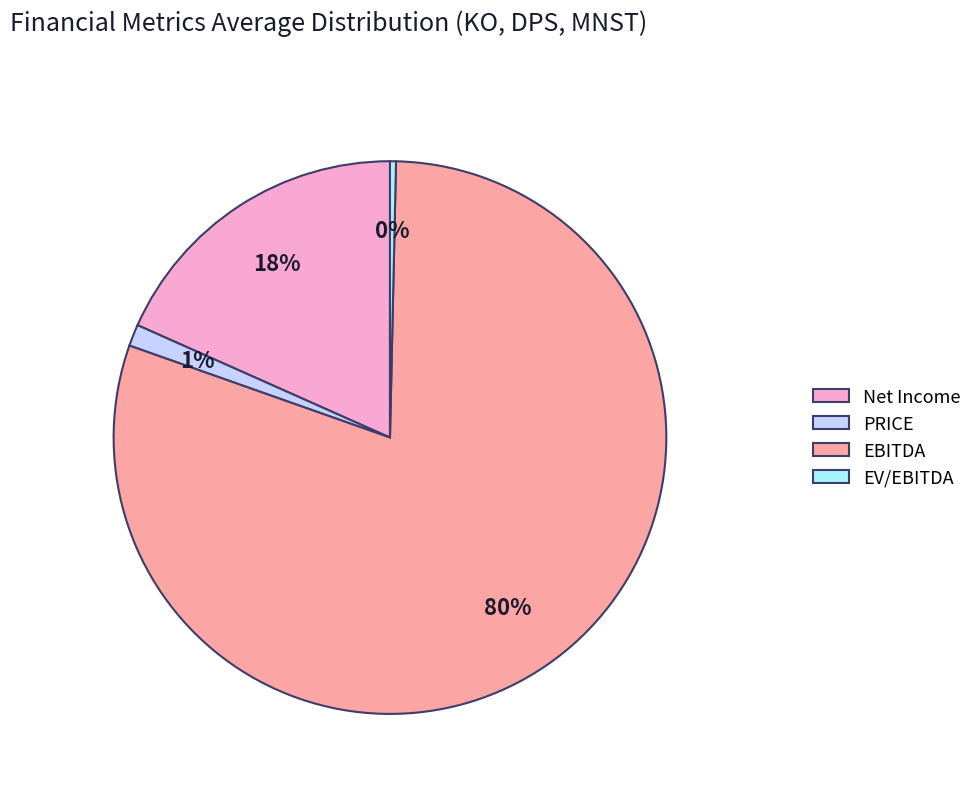

What is the smallest slice in the pie chart?

EV/EBITDA